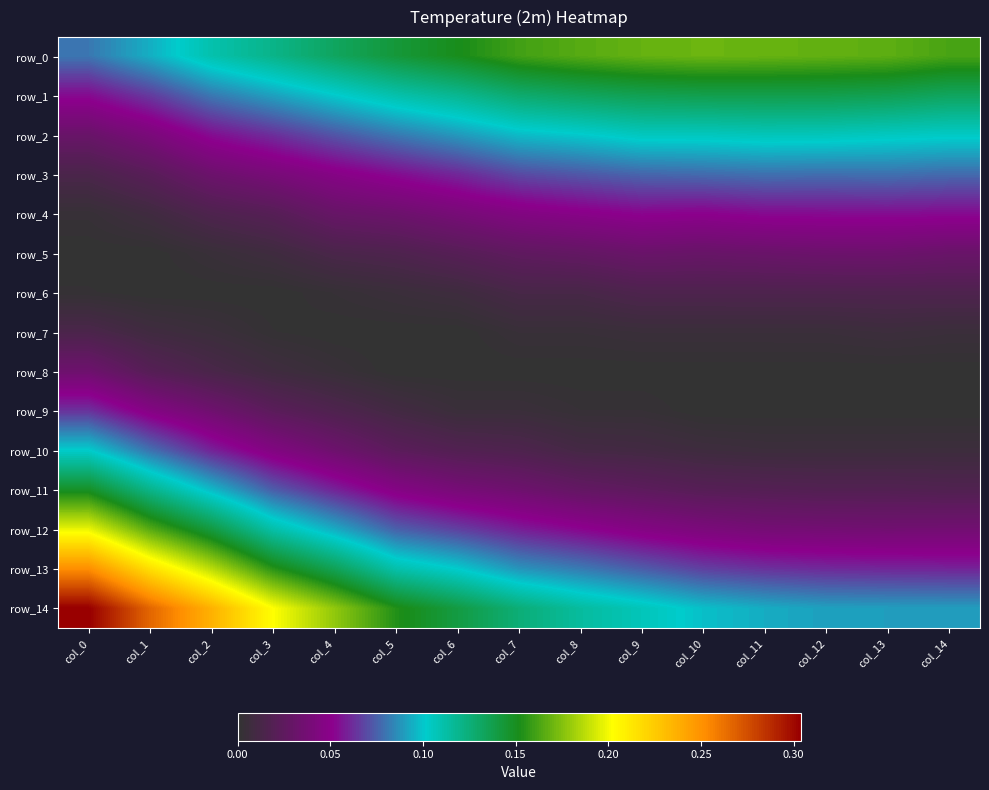

Reading left to right, what are all the values shown in this chart?

row_0: col_0=0.1	col_1=0.1	col_2=0.1	col_3=0.1	col_4=0.1	col_5=0.1	col_6=0.2	col_7=0.2	col_8=0.2	col_9=0.2	col_10=0.2	col_11=0.2	col_12=0.2	col_13=0.2	col_14=0.2
row_1: col_0=0.1	col_1=0.1	col_2=0.1	col_3=0.1	col_4=0.1	col_5=0.1	col_6=0.1	col_7=0.1	col_8=0.1	col_9=0.1	col_10=0.1	col_11=0.1	col_12=0.1	col_13=0.1	col_14=0.1
row_2: col_0=0.0	col_1=0.0	col_2=0.1	col_3=0.1	col_4=0.1	col_5=0.1	col_6=0.1	col_7=0.1	col_8=0.1	col_9=0.1	col_10=0.1	col_11=0.1	col_12=0.1	col_13=0.1	col_14=0.1
row_3: col_0=0.0	col_1=0.0	col_2=0.0	col_3=0.0	col_4=0.0	col_5=0.1	col_6=0.1	col_7=0.1	col_8=0.1	col_9=0.1	col_10=0.1	col_11=0.1	col_12=0.1	col_13=0.1	col_14=0.1
row_4: col_0=0.0	col_1=0.0	col_2=0.0	col_3=0.0	col_4=0.0	col_5=0.0	col_6=0.0	col_7=0.0	col_8=0.0	col_9=0.1	col_10=0.1	col_11=0.1	col_12=0.1	col_13=0.1	col_14=0.1
row_5: col_0=0.0	col_1=0.0	col_2=0.0	col_3=0.0	col_4=0.0	col_5=0.0	col_6=0.0	col_7=0.0	col_8=0.0	col_9=0.0	col_10=0.0	col_11=0.0	col_12=0.0	col_13=0.0	col_14=0.0
row_6: col_0=0.0	col_1=0.0	col_2=0.0	col_3=0.0	col_4=0.0	col_5=0.0	col_6=0.0	col_7=0.0	col_8=0.0	col_9=0.0	col_10=0.0	col_11=0.0	col_12=0.0	col_13=0.0	col_14=0.0
row_7: col_0=0.0	col_1=0.0	col_2=0.0	col_3=0.0	col_4=0.0	col_5=0.0	col_6=0.0	col_7=0.0	col_8=0.0	col_9=0.0	col_10=0.0	col_11=0.0	col_12=0.0	col_13=0.0	col_14=0.0
row_8: col_0=0.0	col_1=0.0	col_2=0.0	col_3=0.0	col_4=0.0	col_5=0.0	col_6=0.0	col_7=0.0	col_8=0.0	col_9=0.0	col_10=0.0	col_11=0.0	col_12=0.0	col_13=0.0	col_14=0.0
row_9: col_0=0.1	col_1=0.0	col_2=0.0	col_3=0.0	col_4=0.0	col_5=0.0	col_6=0.0	col_7=0.0	col_8=0.0	col_9=0.0	col_10=0.0	col_11=0.0	col_12=0.0	col_13=0.0	col_14=0.0
row_10: col_0=0.1	col_1=0.1	col_2=0.1	col_3=0.0	col_4=0.0	col_5=0.0	col_6=0.0	col_7=0.0	col_8=0.0	col_9=0.0	col_10=0.0	col_11=0.0	col_12=0.0	col_13=0.0	col_14=0.0
row_11: col_0=0.1	col_1=0.1	col_2=0.1	col_3=0.1	col_4=0.1	col_5=0.0	col_6=0.0	col_7=0.0	col_8=0.0	col_9=0.0	col_10=0.0	col_11=0.0	col_12=0.0	col_13=0.0	col_14=0.0
row_12: col_0=0.2	col_1=0.2	col_2=0.1	col_3=0.1	col_4=0.1	col_5=0.1	col_6=0.1	col_7=0.1	col_8=0.1	col_9=0.0	col_10=0.0	col_11=0.0	col_12=0.0	col_13=0.0	col_14=0.0
row_13: col_0=0.3	col_1=0.2	col_2=0.2	col_3=0.2	col_4=0.1	col_5=0.1	col_6=0.1	col_7=0.1	col_8=0.1	col_9=0.1	col_10=0.1	col_11=0.1	col_12=0.1	col_13=0.1	col_14=0.1
row_14: col_0=0.3	col_1=0.3	col_2=0.2	col_3=0.2	col_4=0.2	col_5=0.2	col_6=0.1	col_7=0.1	col_8=0.1	col_9=0.1	col_10=0.1	col_11=0.1	col_12=0.1	col_13=0.1	col_14=0.1